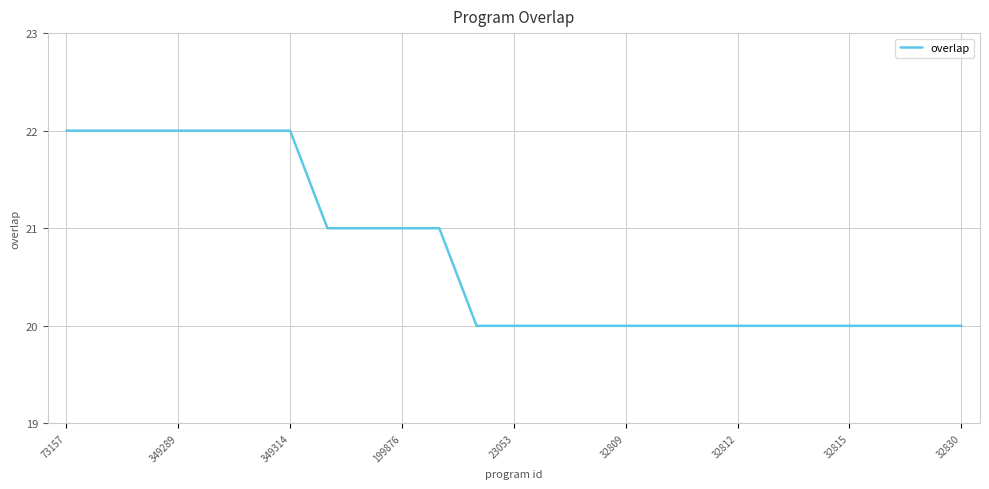

What is the minimum value shown in the chart?

20